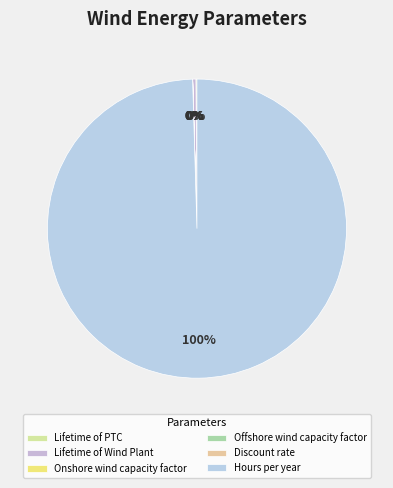

The Lifetime of Wind Plant slice represents 1% of the pie. True or false?

False